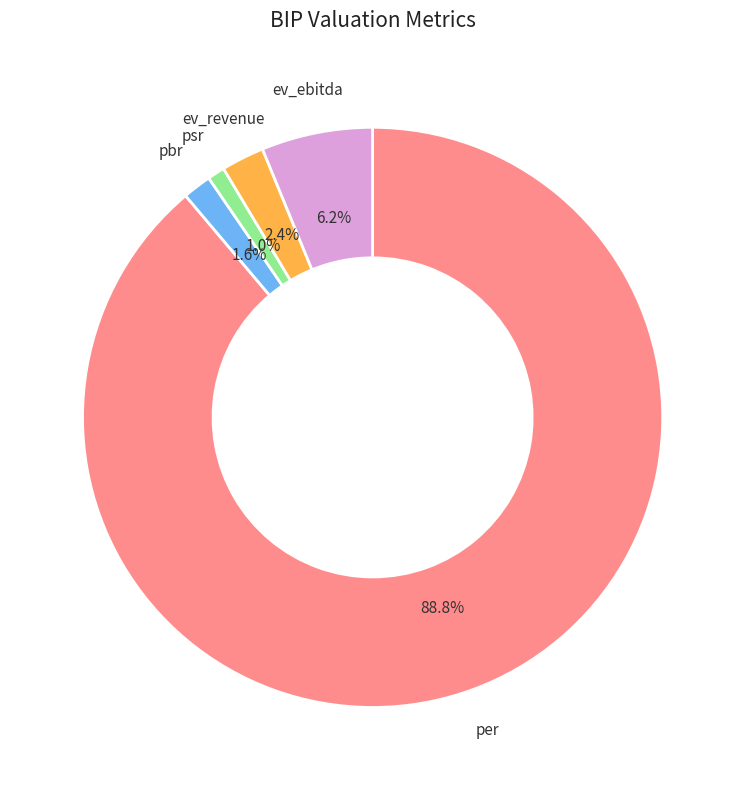

To the nearest percent, what is the difference between the largest and smallest slice percentages?

88%